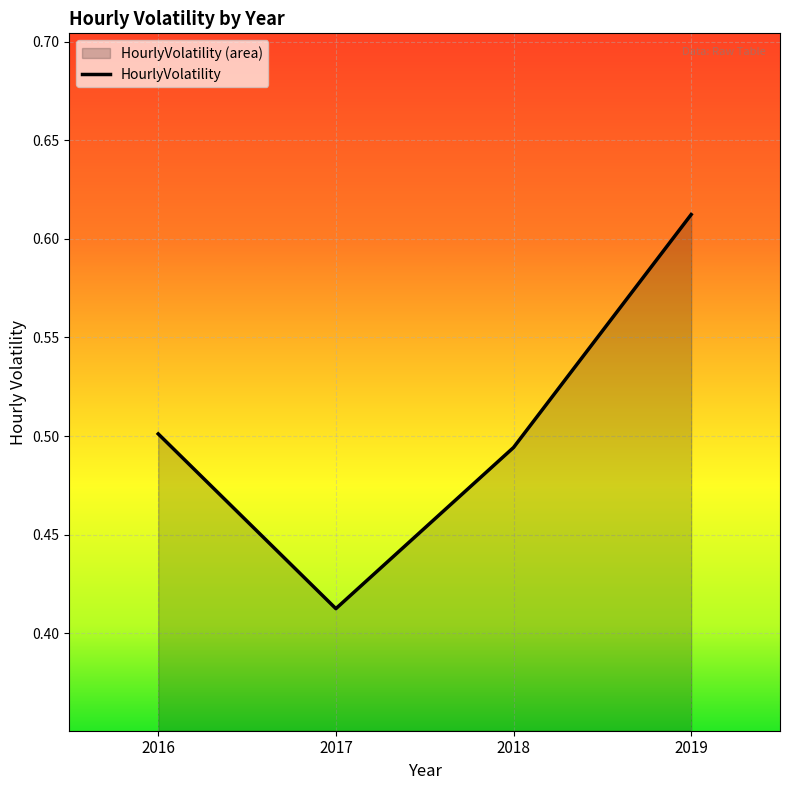

Does the chart display data point markers on the line(s)?

No